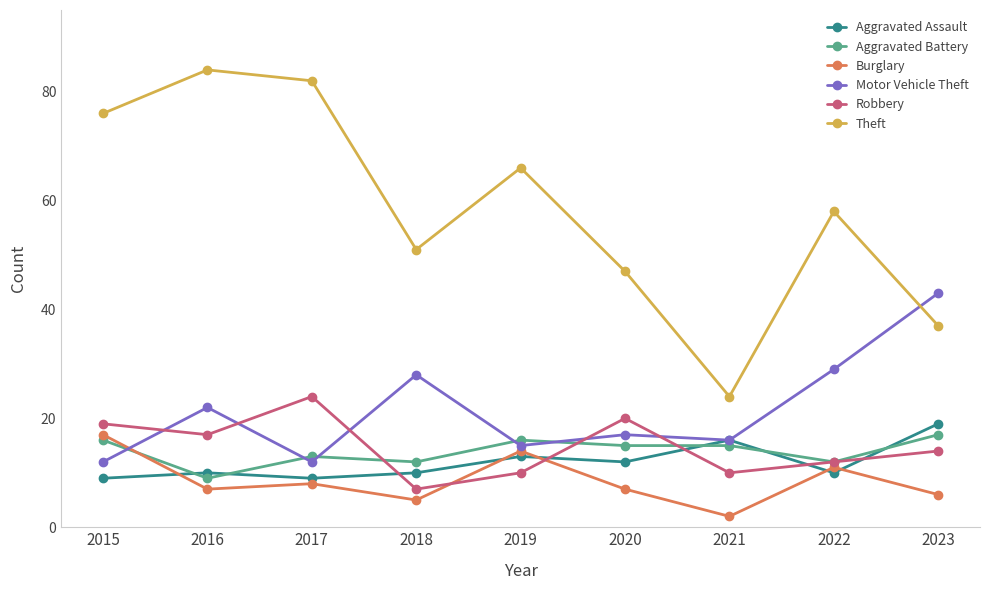

Which series has the largest total across all categories?

Theft